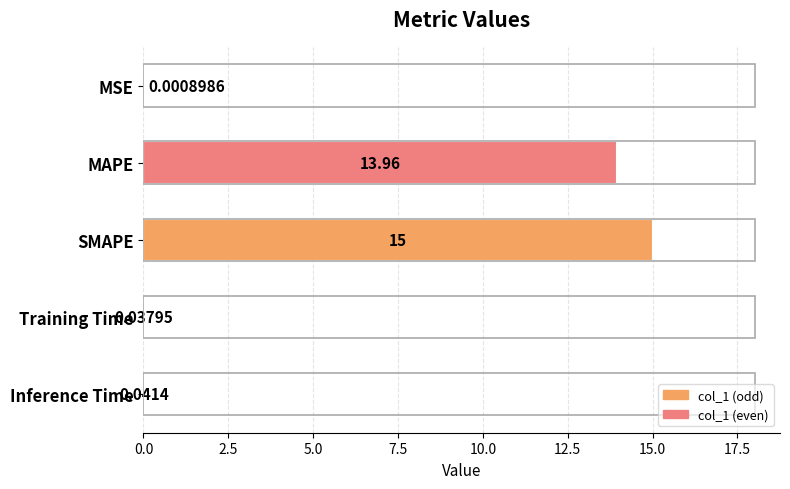

How many data points does each series have?

5